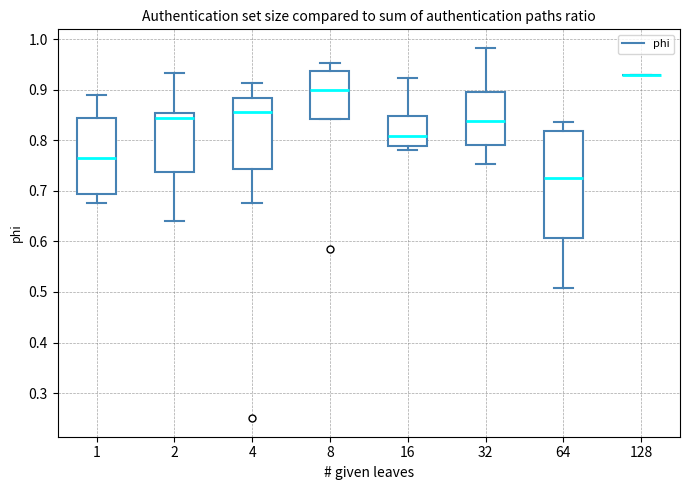

Where does the lower whisker of the box at x = 4 end on the y-axis? The values are not printed on the chart, so give them approximately, as read against the axis.

0.68